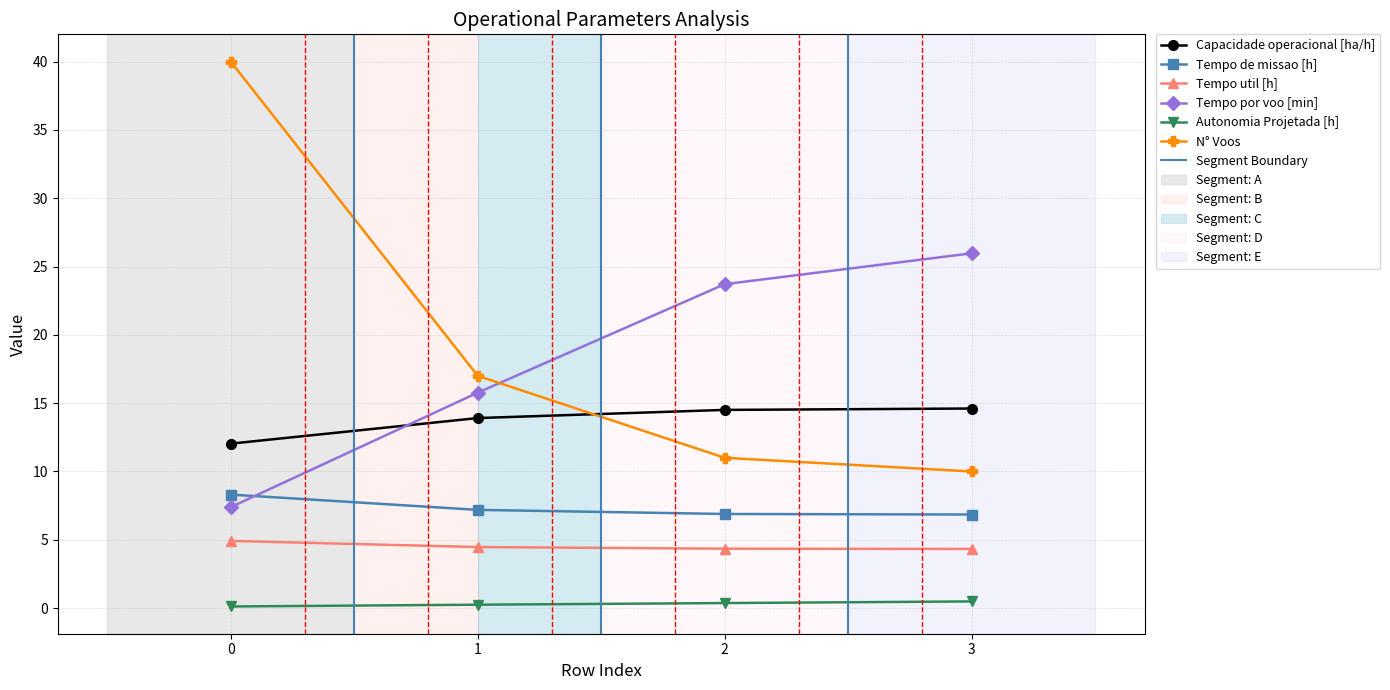

Where does the Tempo por voo [min] series first go above 23?

2